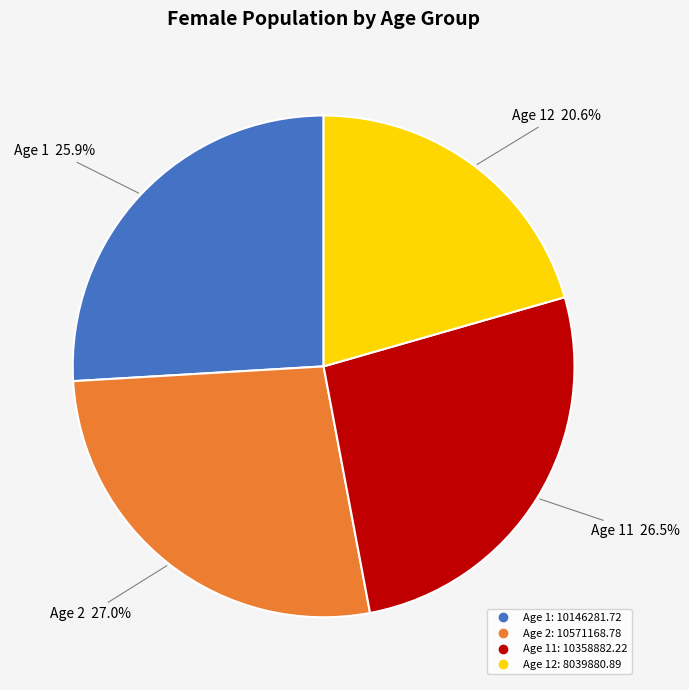

Is there any slice that represents more than half of the pie?

No